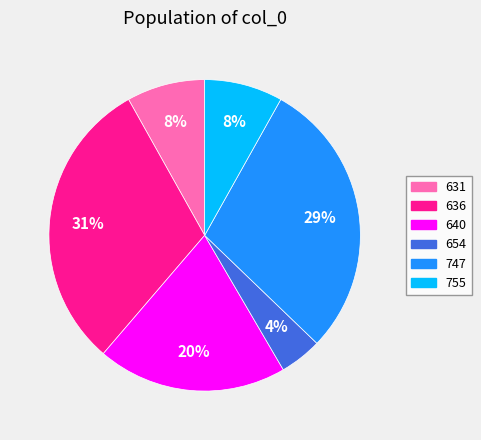

How many slices are in this pie chart?

6